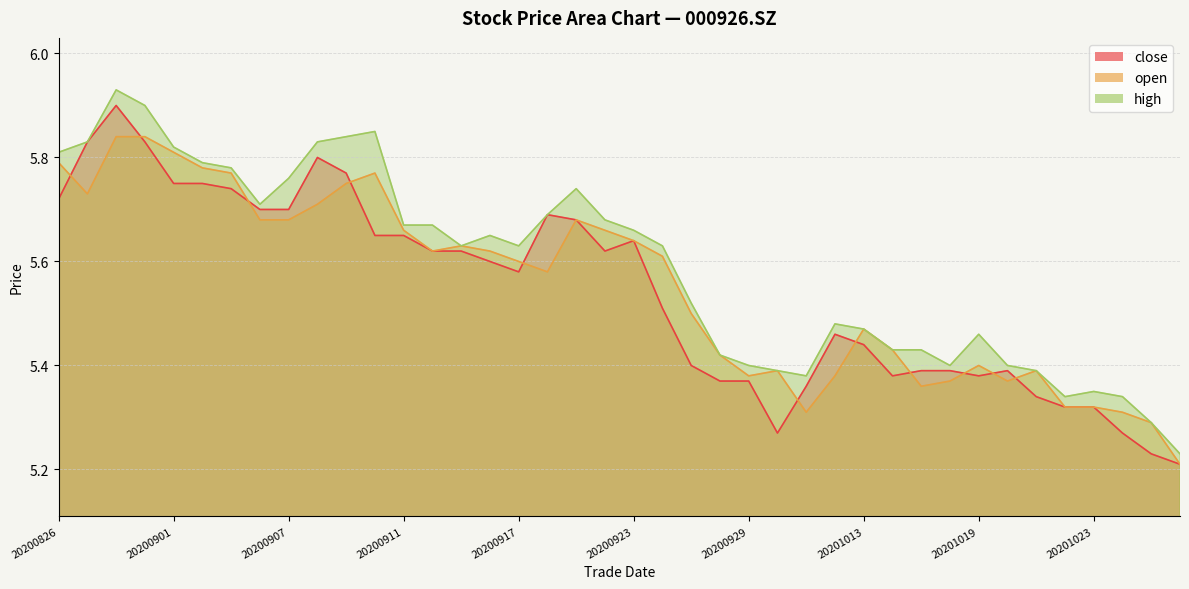

What is the value of the open point at the 29th from the left?

5.5